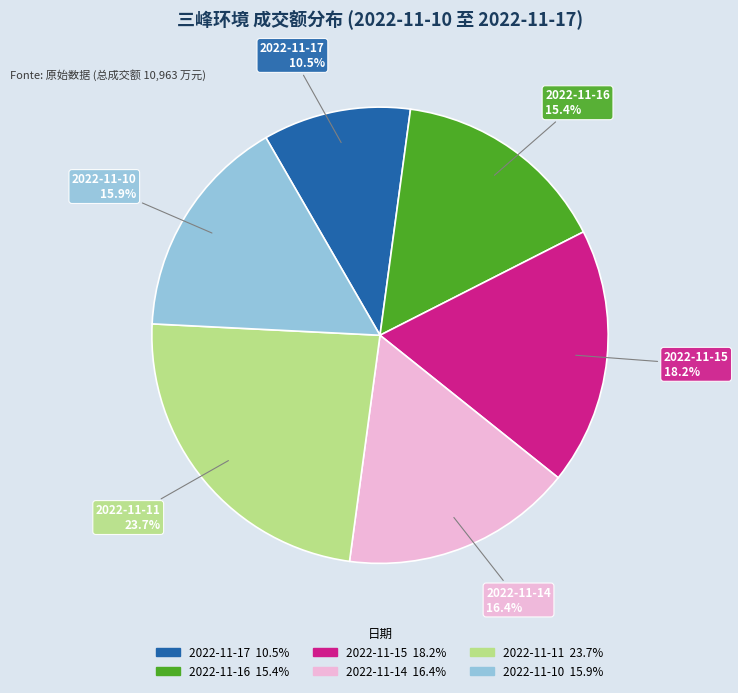

To the nearest percent, what portion does 2022-11-10 represent?

16%